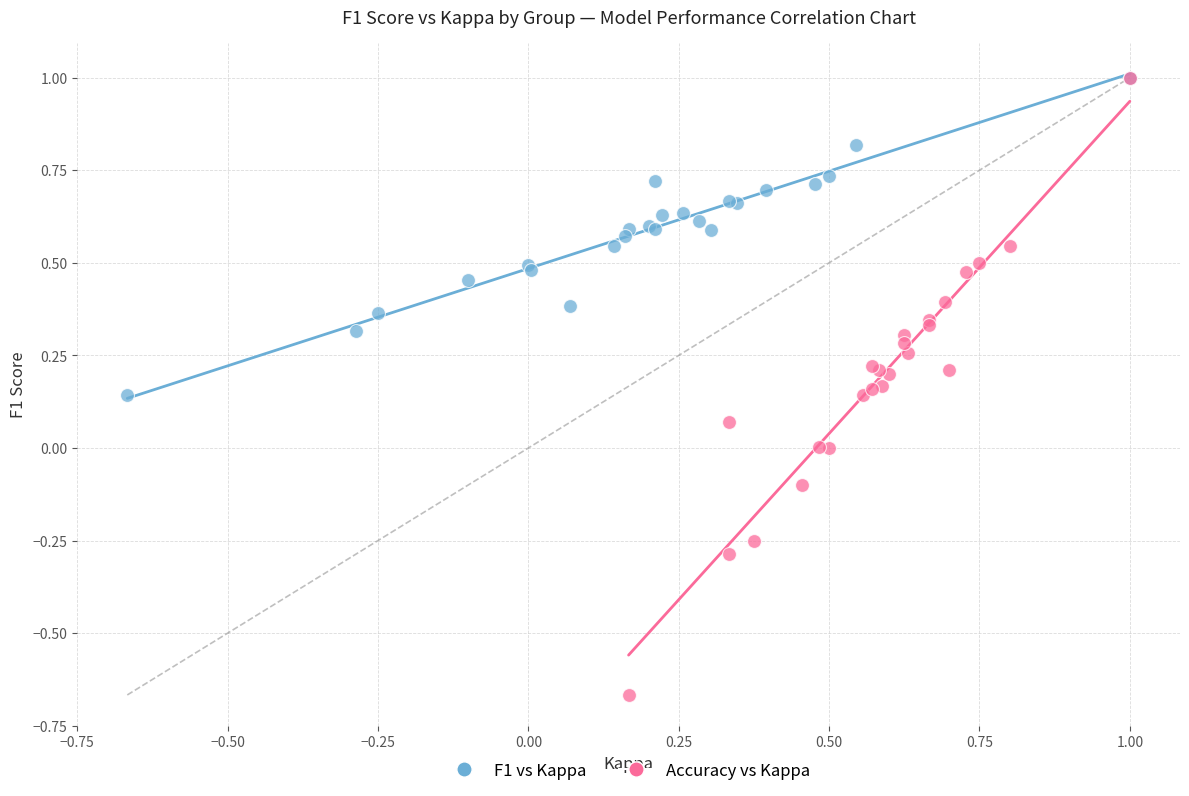

Which series has the largest Y range (max minus min)?

Accuracy vs Kappa